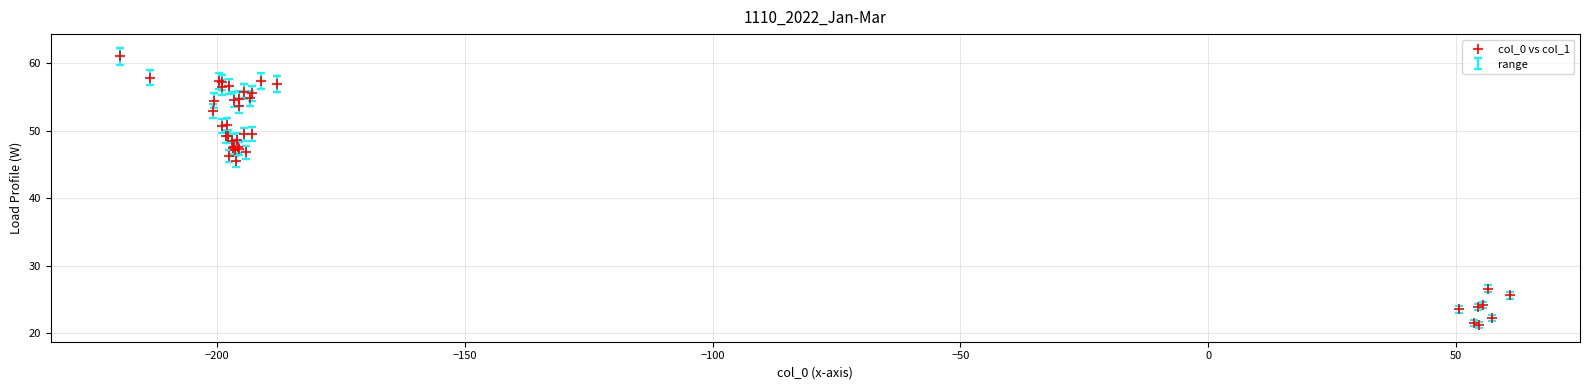

What Y value in the scatter plot is closest to 41?

45.6